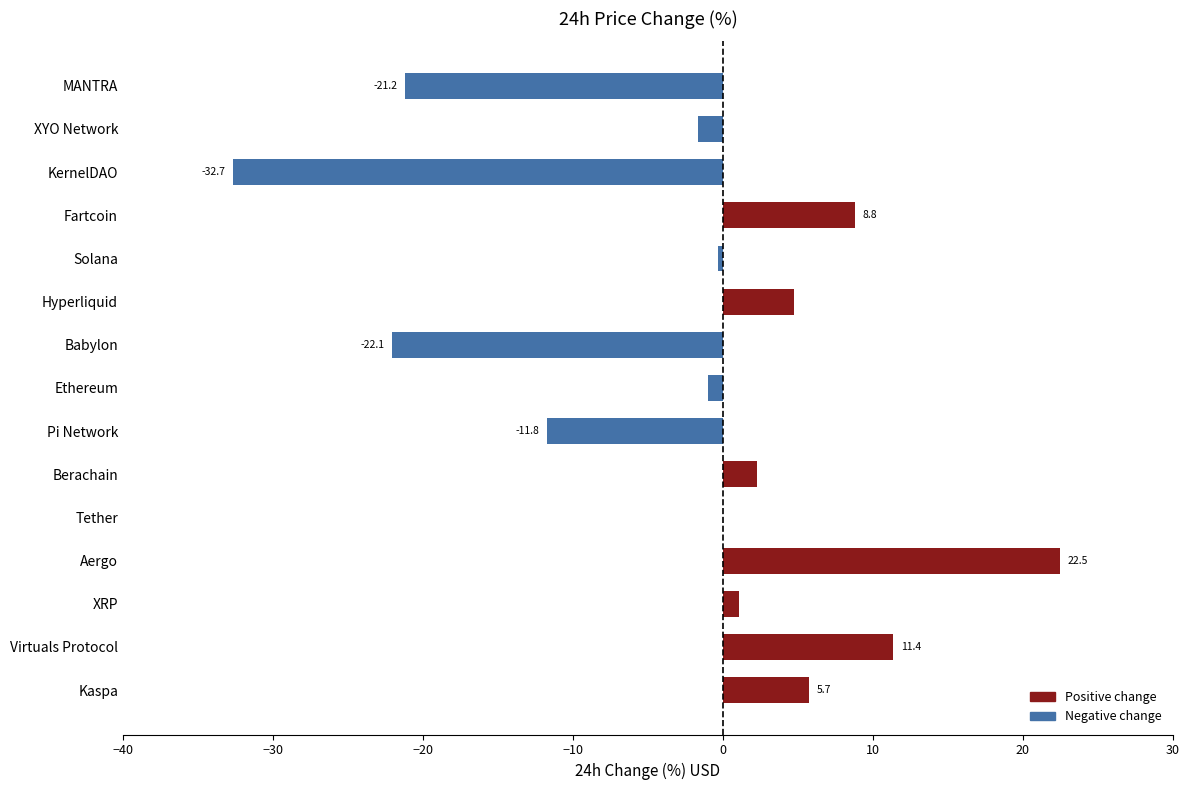

How many data points are above 0?

8